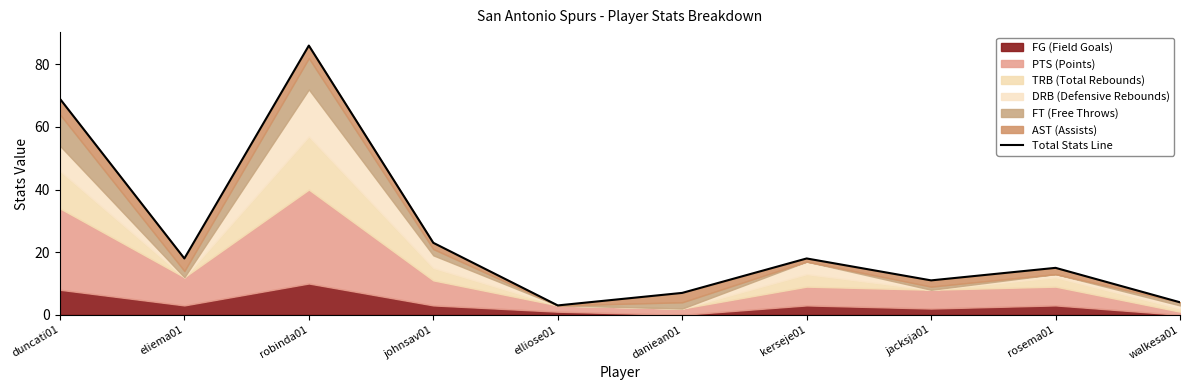

The value at kerseje01 is 26. True or false?

False